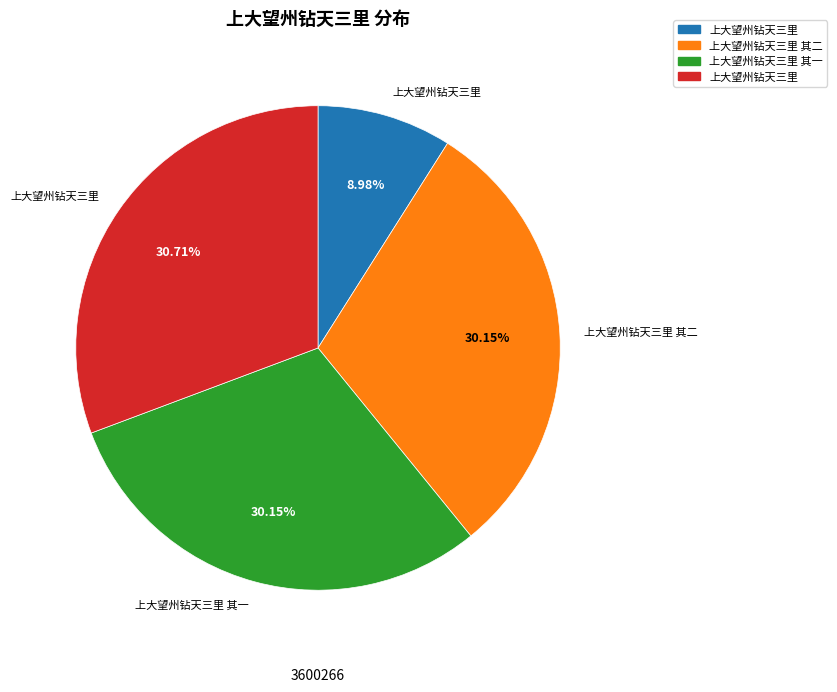

Does any single category account for the majority?

No